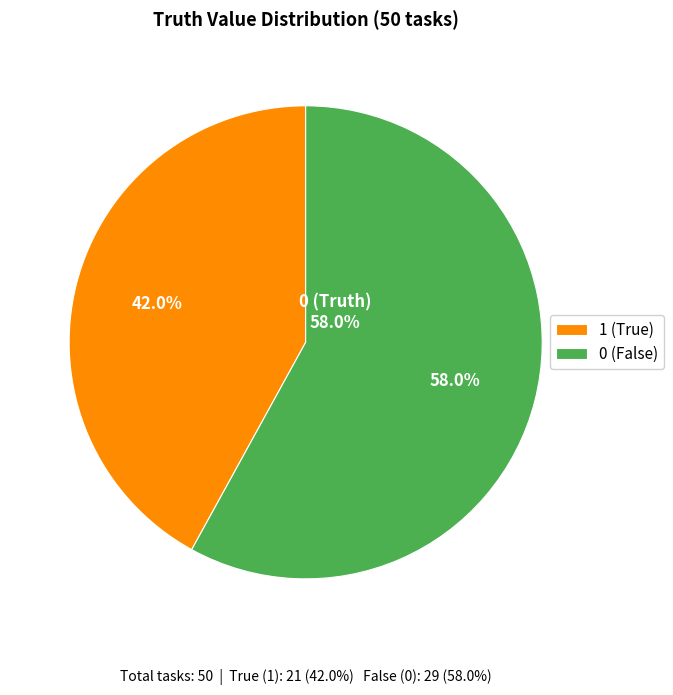

Which category has the smallest portion of the pie?

1